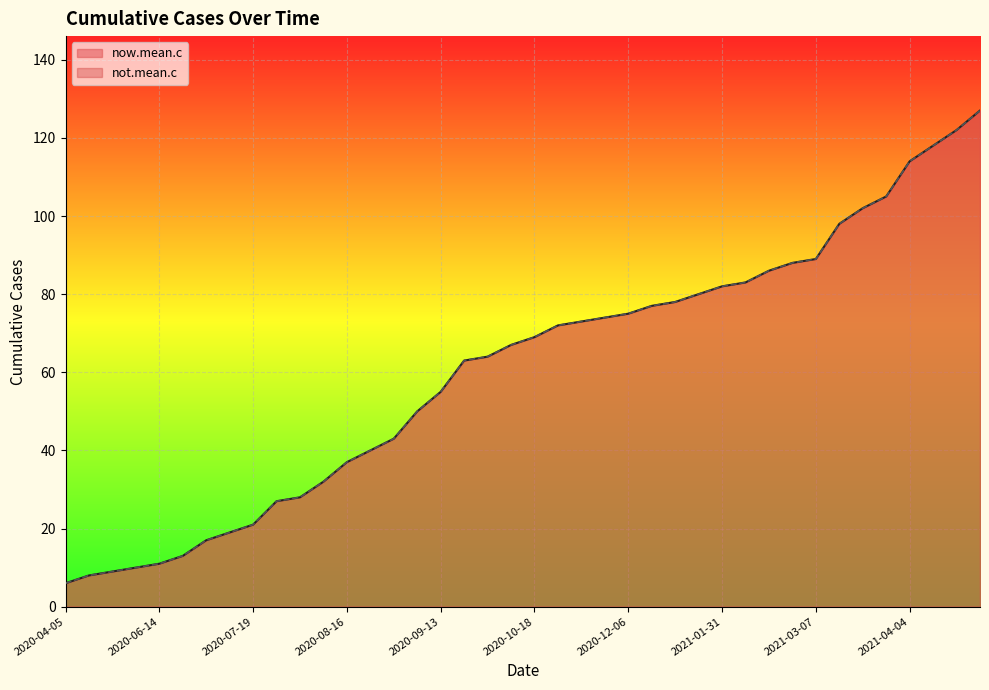

The not.mean.c series shows 37 at 2020-08-16. True or false?

True